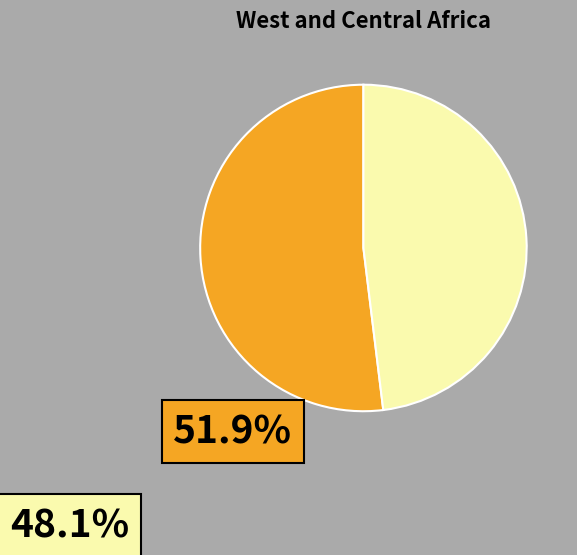

Is there a majority slice in this chart?

Yes